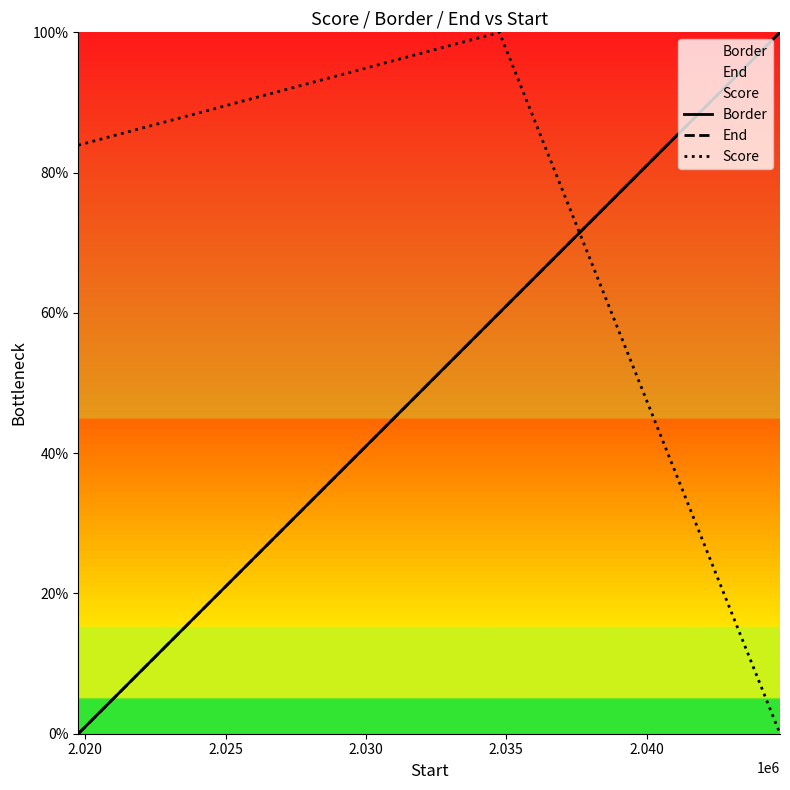

How many data points in End are above 60?

1